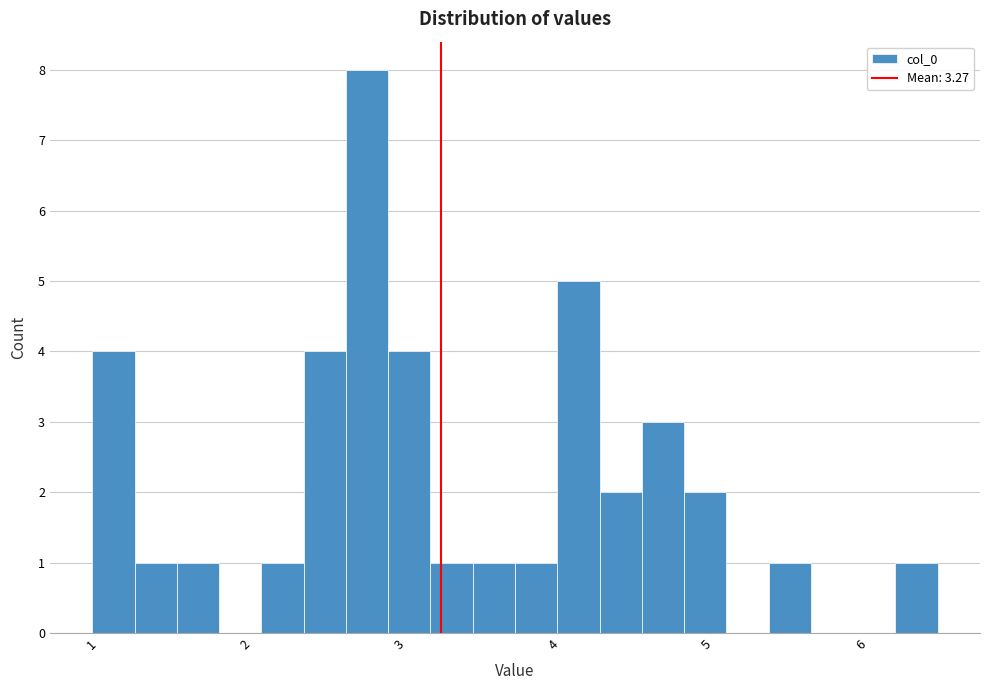

Around what value on the x-axis is the tallest bar? Give the approximate position of its centre, as read against the axis.

2.8